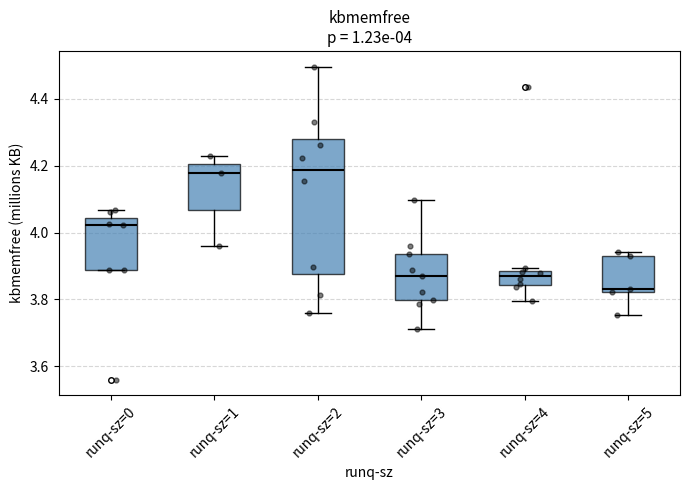

Which box is the tallest, from its lower edge to its upper edge?

runq-sz=2